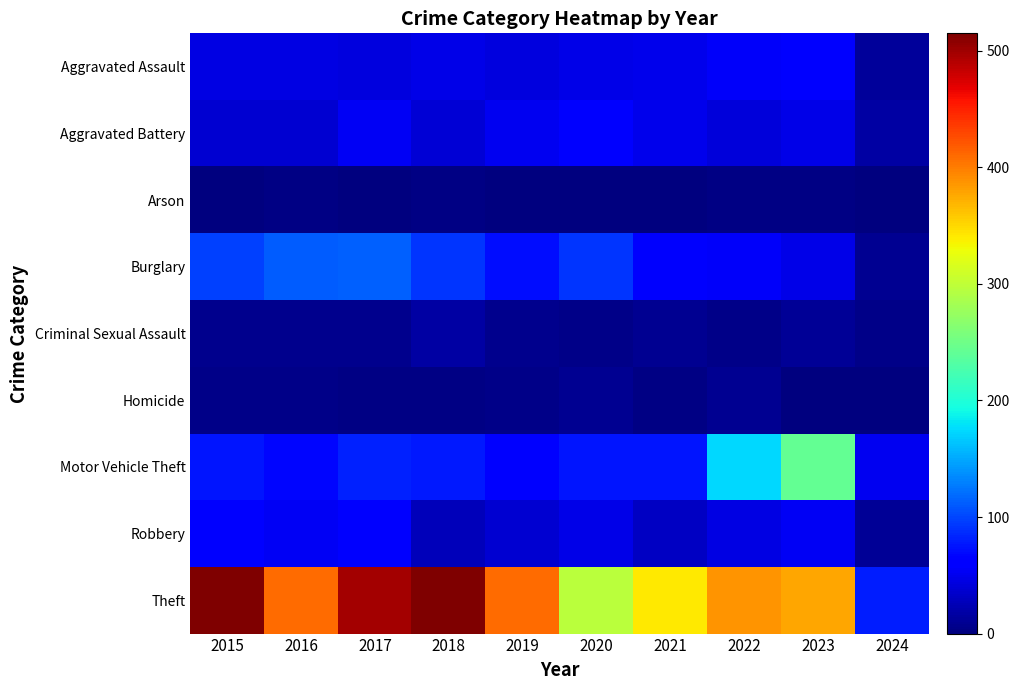

Reading left to right, what are all the values shown in this chart?

Aggravated Assault: 2015=46	2016=46	2017=44	2018=48	2019=44	2020=48	2021=50	2022=55	2023=59	2024=13
Aggravated Battery: 2015=38	2016=37	2017=54	2018=39	2019=51	2020=59	2021=49	2022=42	2023=47	2024=18
Arson: 2015=1	2016=4	2017=2	2018=3	2019=0	2020=2	2021=1	2022=3	2023=4	2024=1
Burglary: 2015=98	2016=112	2017=114	2018=92	2019=72	2020=92	2021=57	2022=56	2023=47	2024=10
Criminal Sexual Assault: 2015=7	2016=7	2017=7	2018=18	2019=7	2020=5	2021=9	2022=5	2023=12	2024=5
Homicide: 2015=6	2016=5	2017=4	2018=3	2019=5	2020=10	2021=4	2022=9	2023=2	2024=0
Motor Vehicle Theft: 2015=75	2016=67	2017=82	2018=78	2019=60	2020=75	2021=75	2022=175	2023=243	2024=52
Robbery: 2015=59	2016=54	2017=60	2018=27	2019=38	2020=48	2021=32	2022=46	2023=53	2024=12
Theft: 2015=515	2016=409	2017=497	2018=515	2019=409	2020=296	2021=341	2022=388	2023=378	2024=80